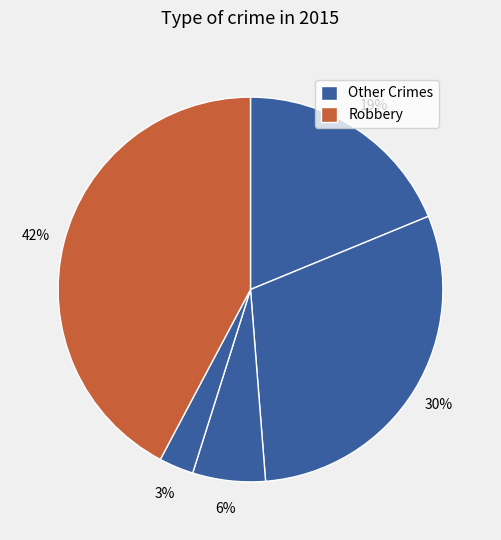

How many segments does this pie chart have?

5